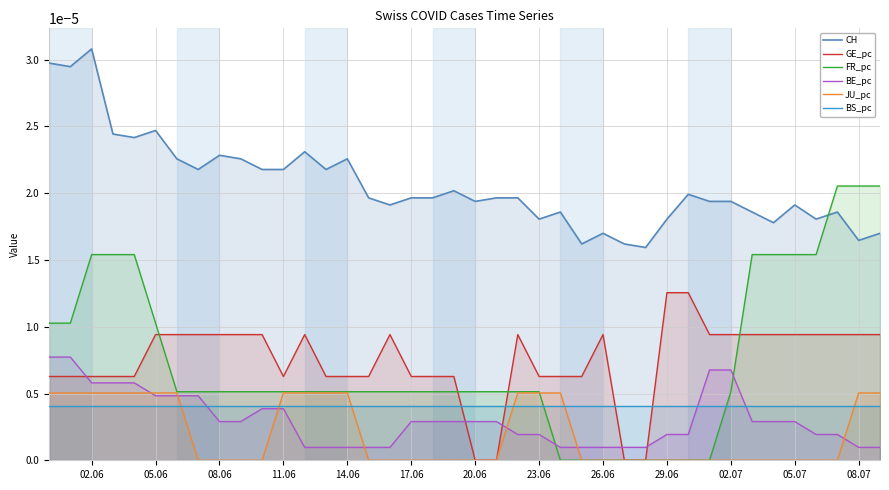

Which series has the widest spread of values?

FR_pc